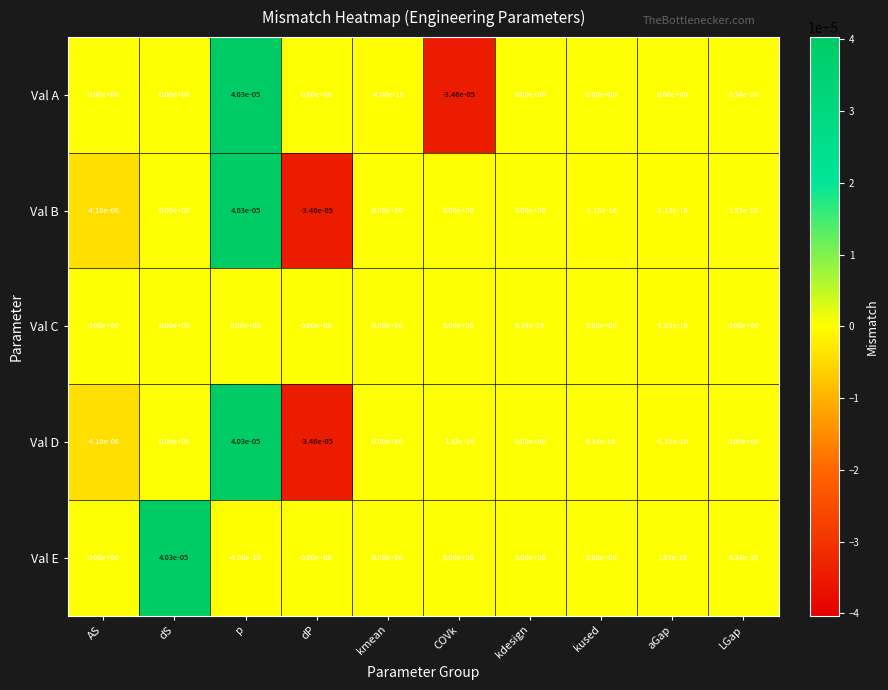

At which label does Val D reach its peak?

p